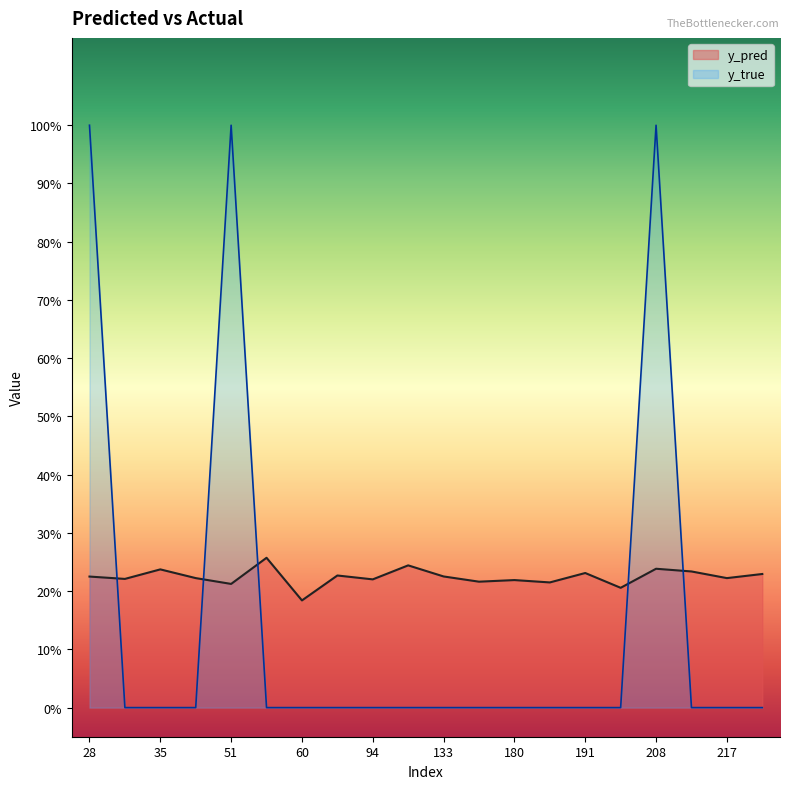

What are all the series names shown in the legend?

y_pred, y_true